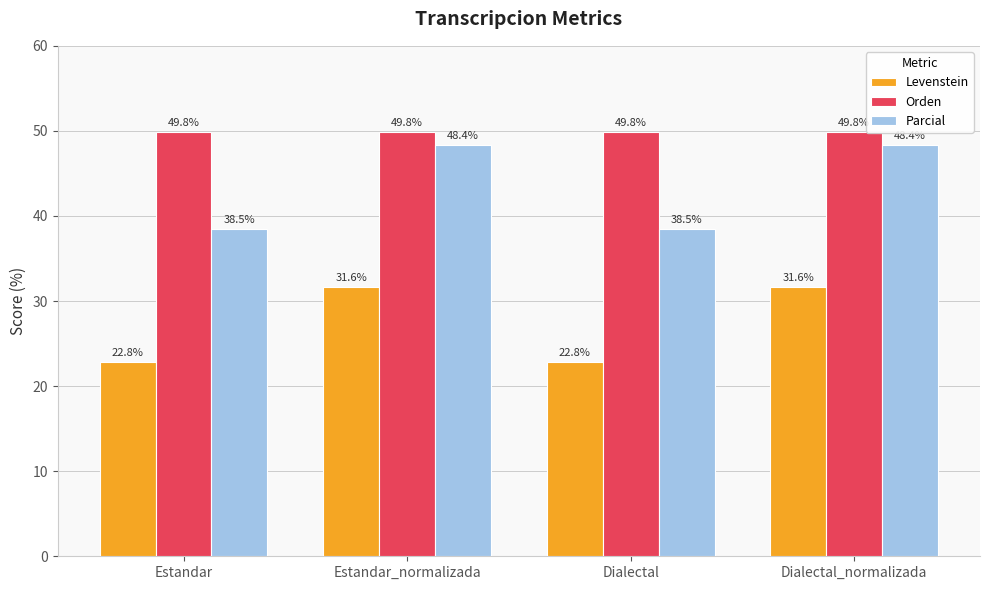

What is the greatest value displayed?

49.8